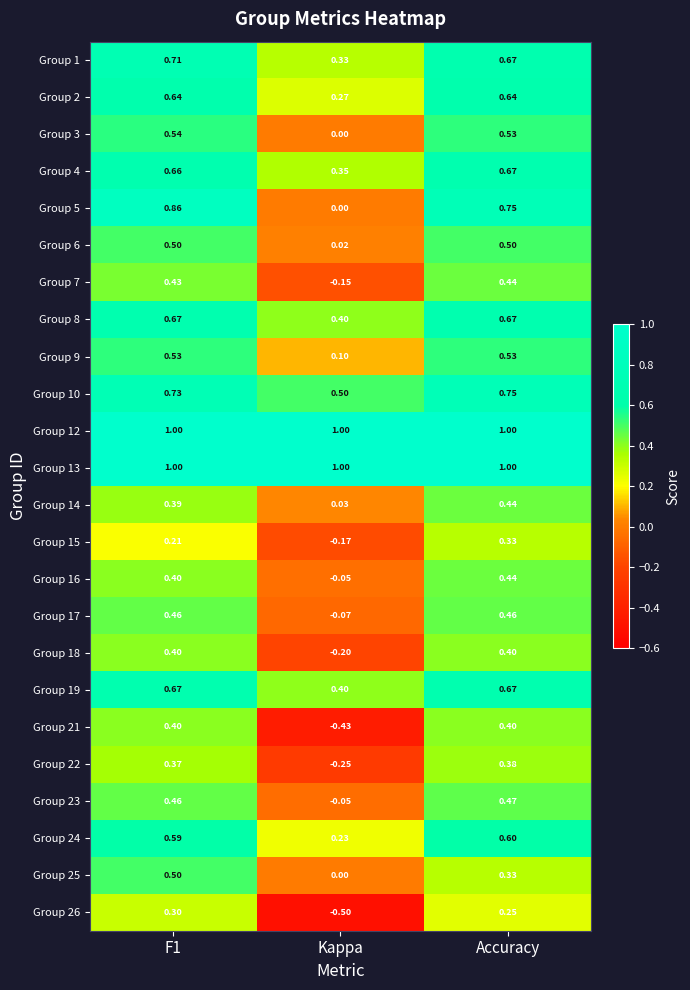

What is the difference between the highest and lowest values at Kappa?

1.5